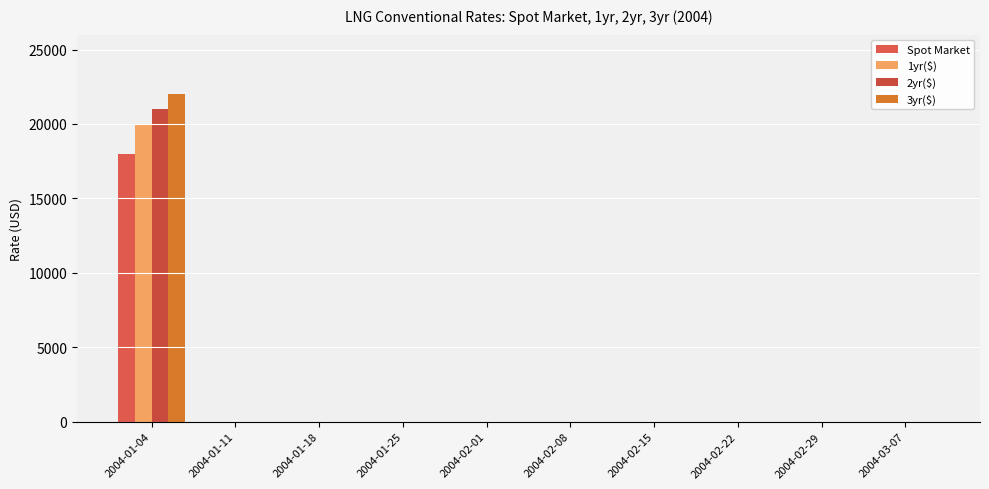

Is the value of 3yr($) at 2004-03-07 greater than the value of Spot Market at 2004-01-11?

No